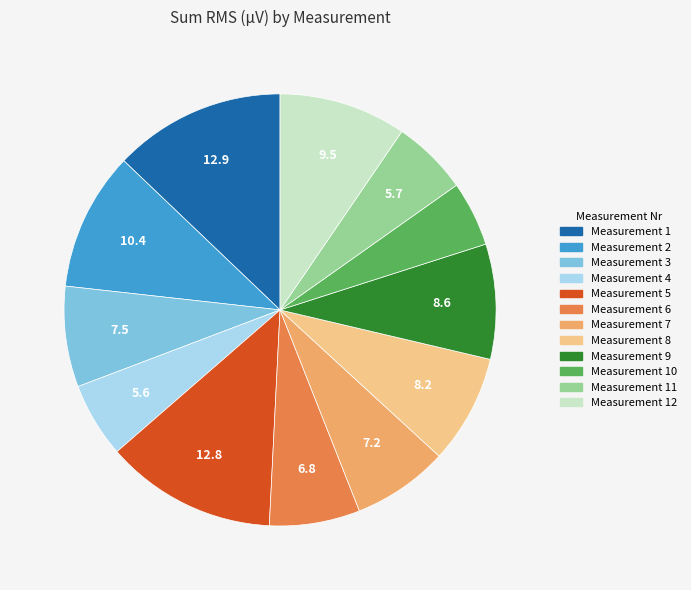

Does Measurement 8 account for over 50% of the chart?

No